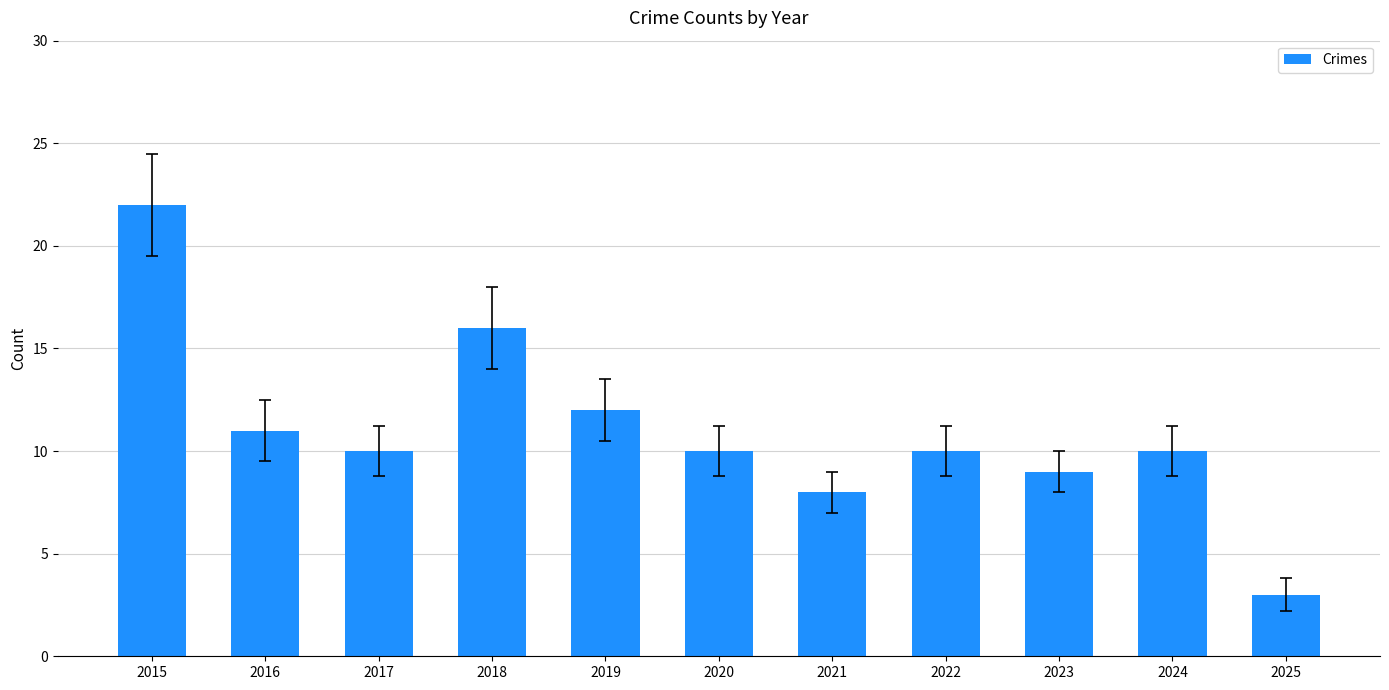

What is the average value?

11